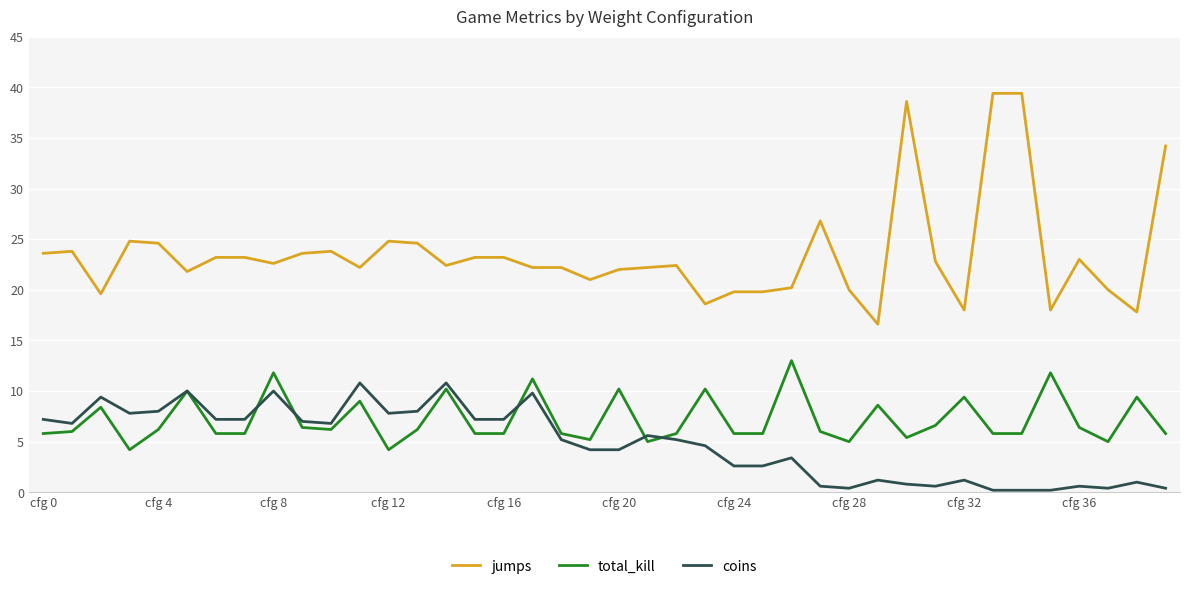

List the series in order of their peak value, highest first.

jumps, total_kill, coins